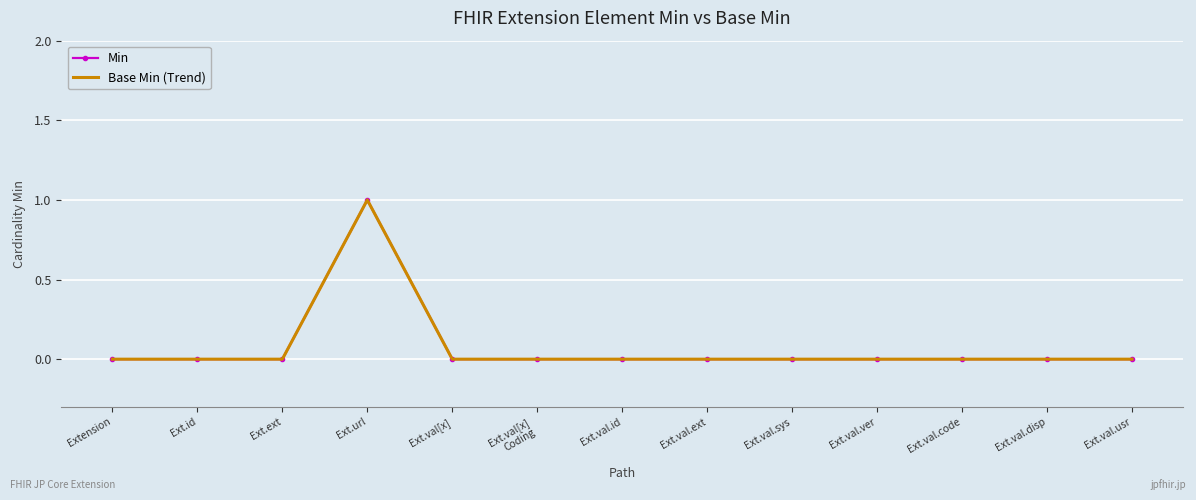

Is the value of Min at Ext.val.disp greater than the value of Base Min (Trend) at Ext.val.sys?

No